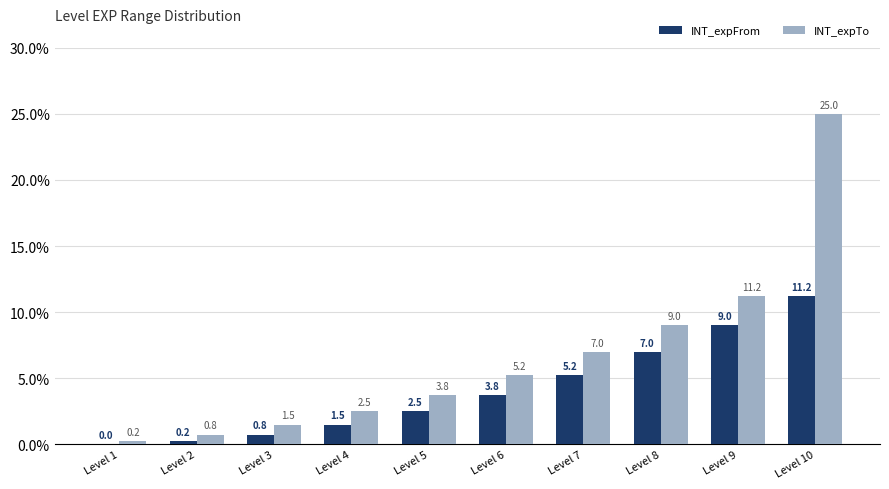

Are the bars grouped side by side (vs. stacked)?

Yes